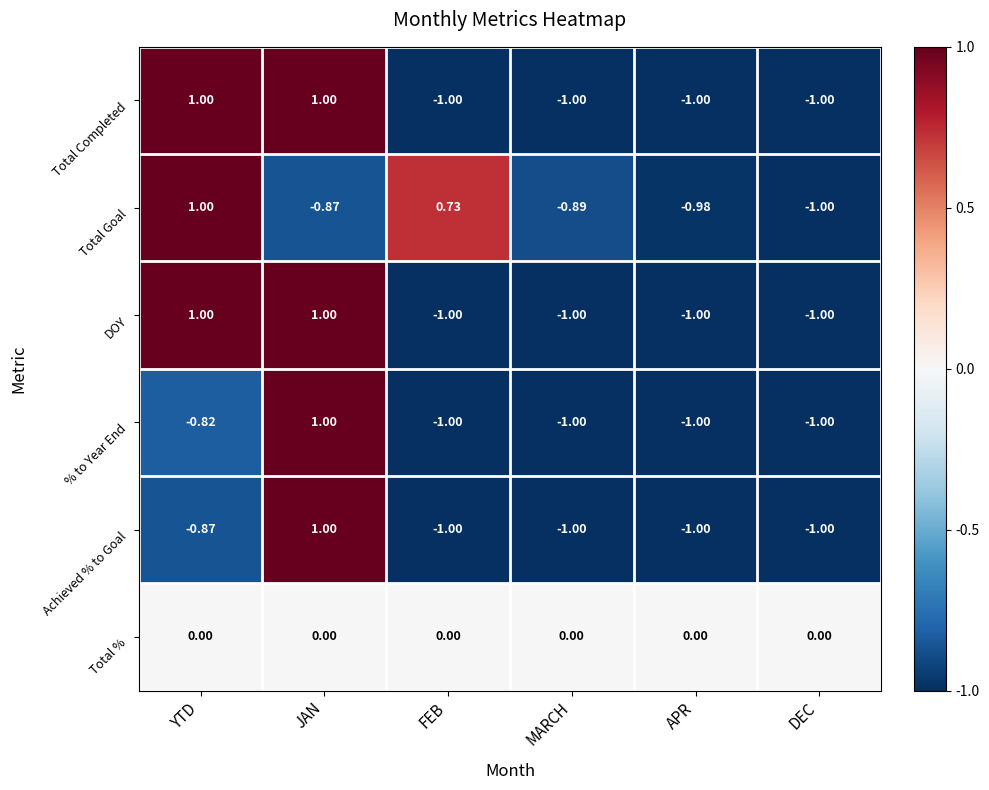

Where is Achieved % to Goal nearest to the value 0?

YTD